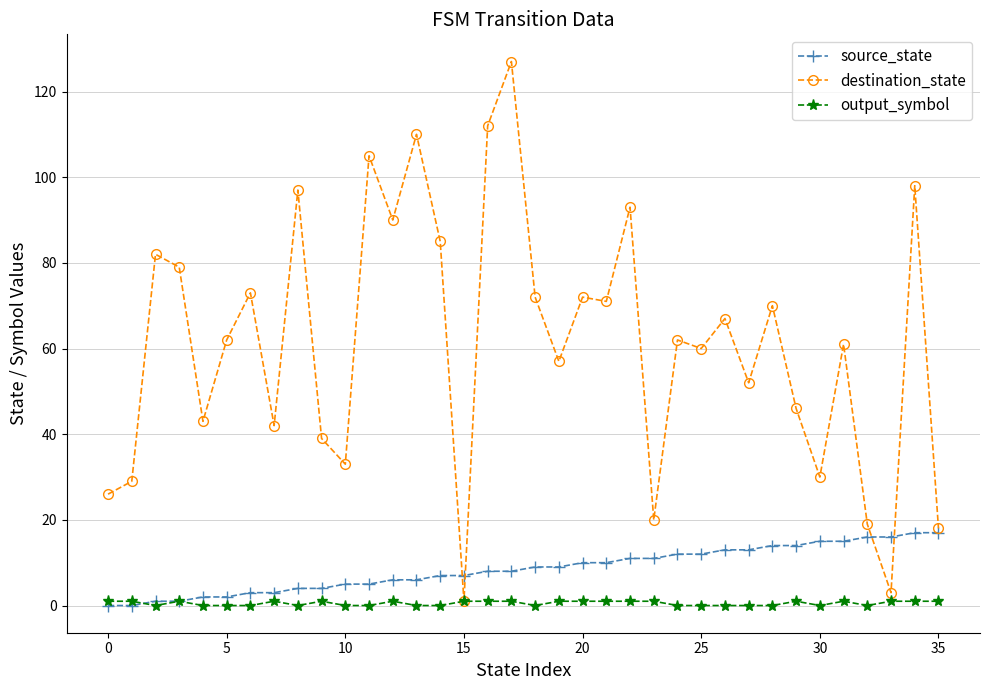

Which series has the widest spread of values?

destination_state